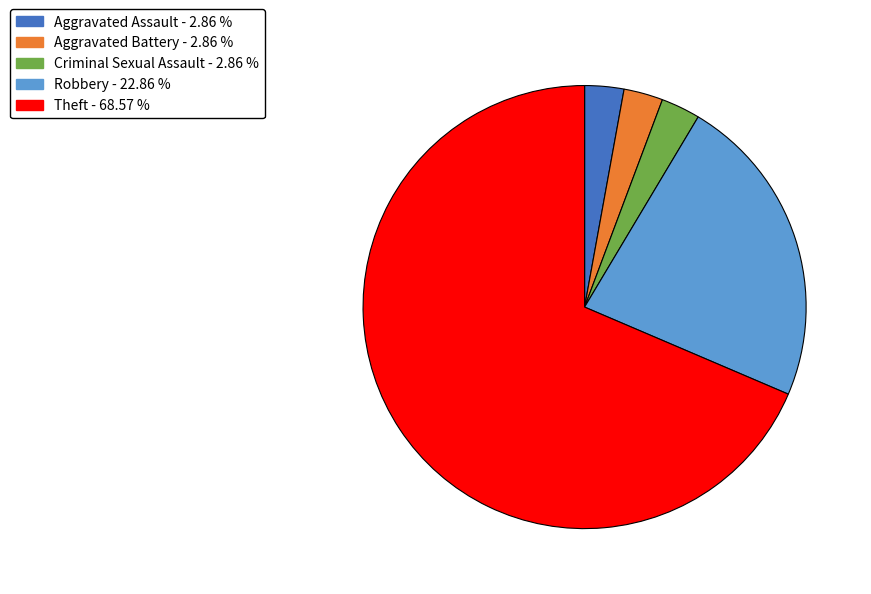

Which category has the biggest portion of the pie?

Theft